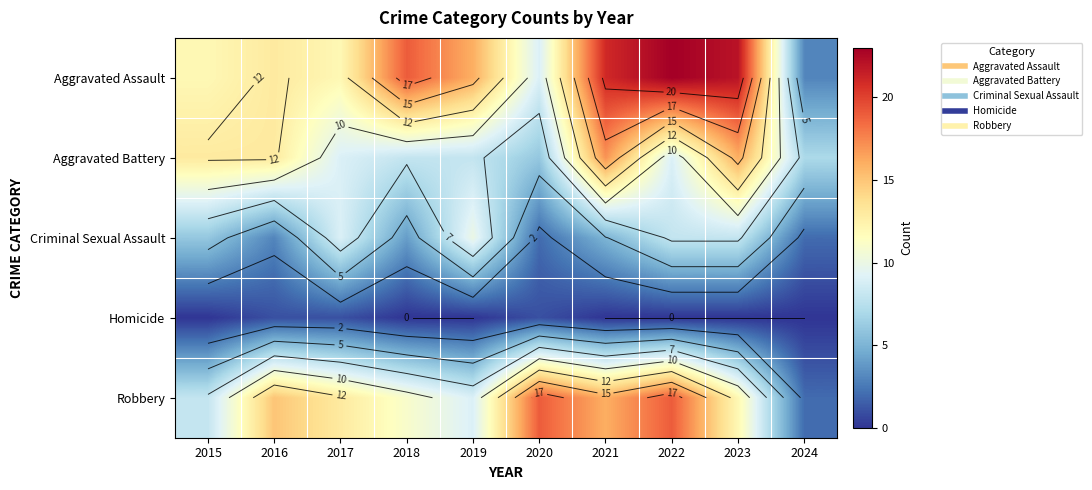

True or false: Aggravated Battery has a value of 13 at 2015.

True